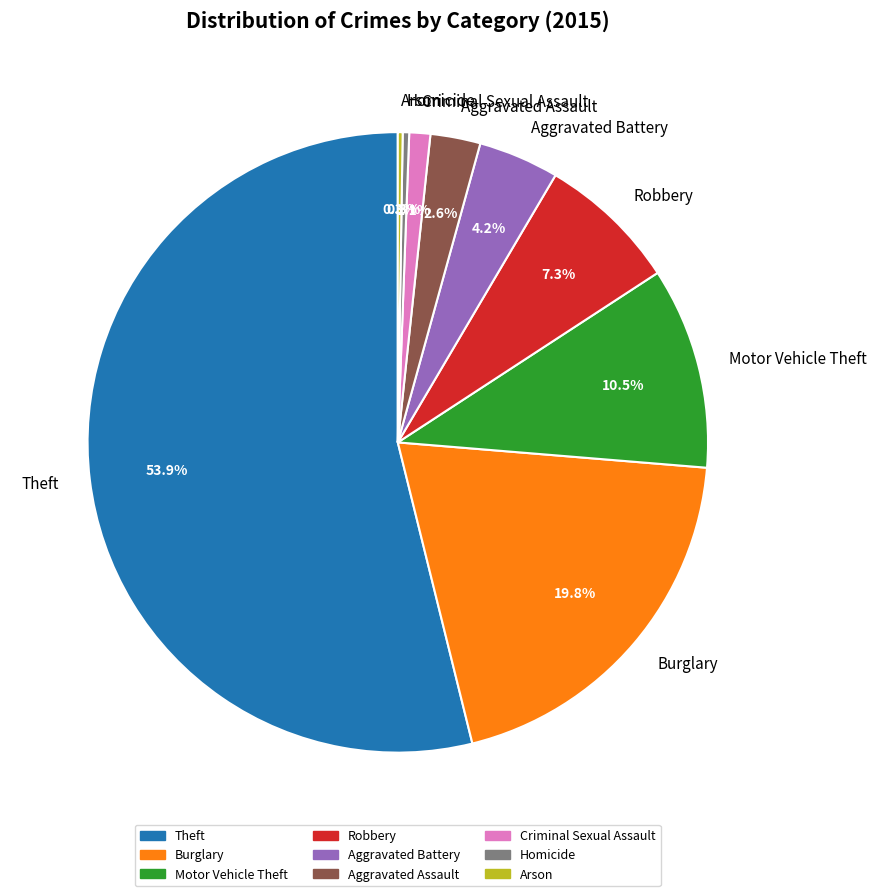

Does Criminal Sexual Assault represent more than half of the total?

No